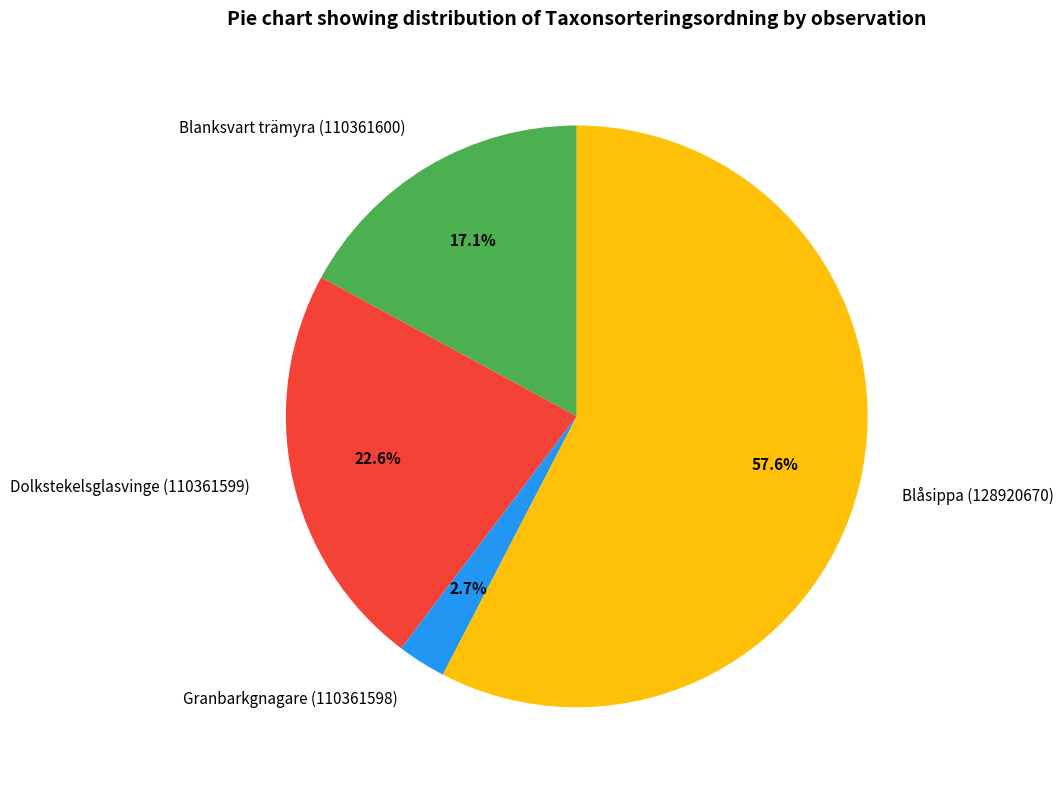

What percentage is the Dolkstekelsglasvinge (110361599) slice, to the nearest percent?

23%